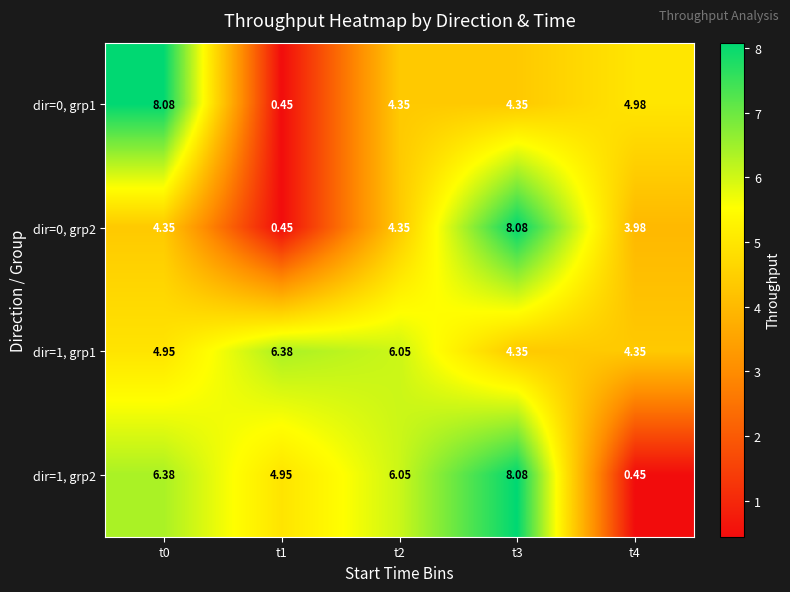

Is the value of dir=1, grp2 at t2 greater than the value of dir=0, grp1 at t4?

Yes